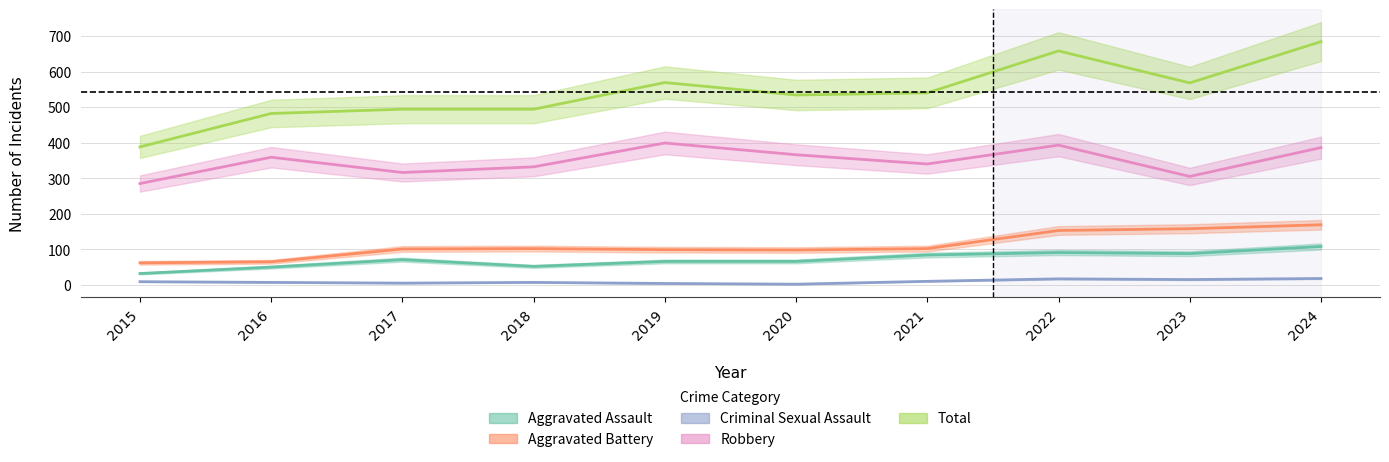

What is the value of the Robbery point at the 9th from the left?

305